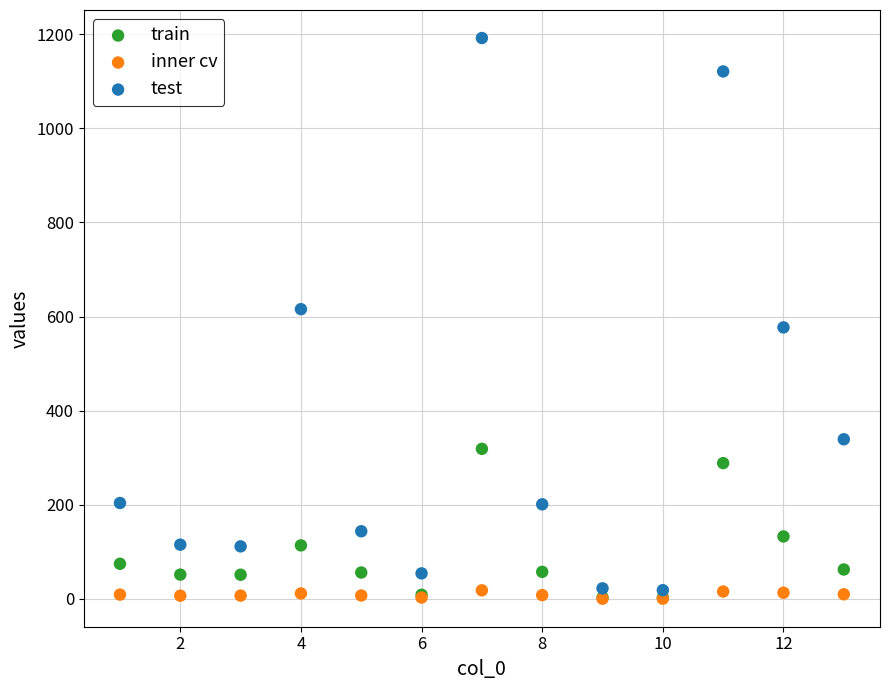

What are all the series names shown in the legend?

train, inner cv, test